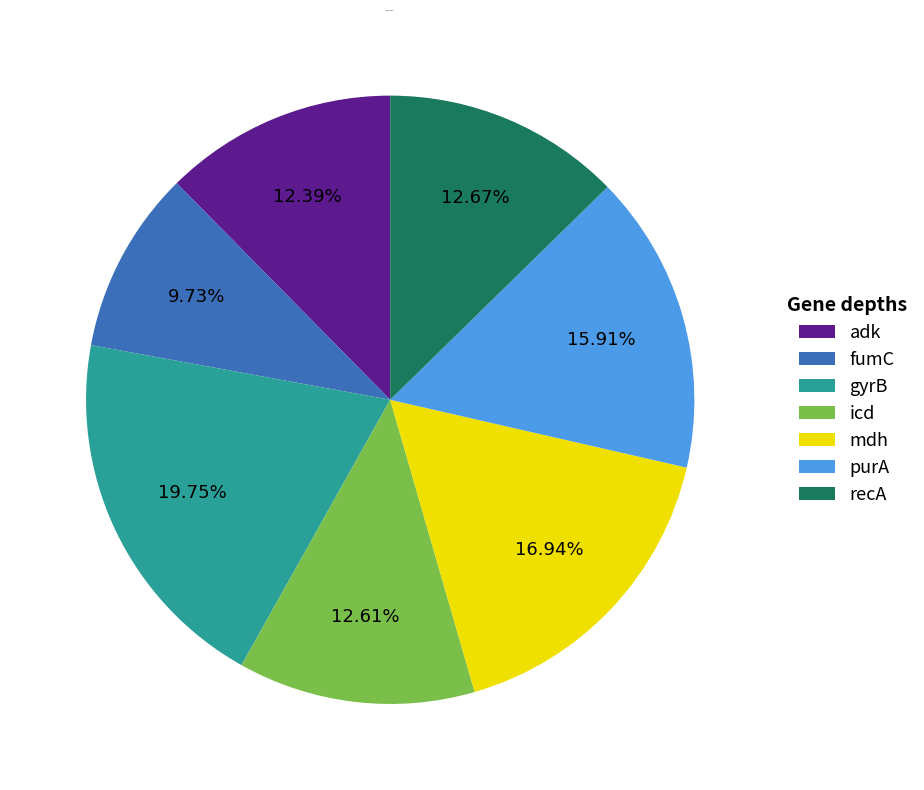

What is the ratio of the value at adk to the value at fumC?

1.3